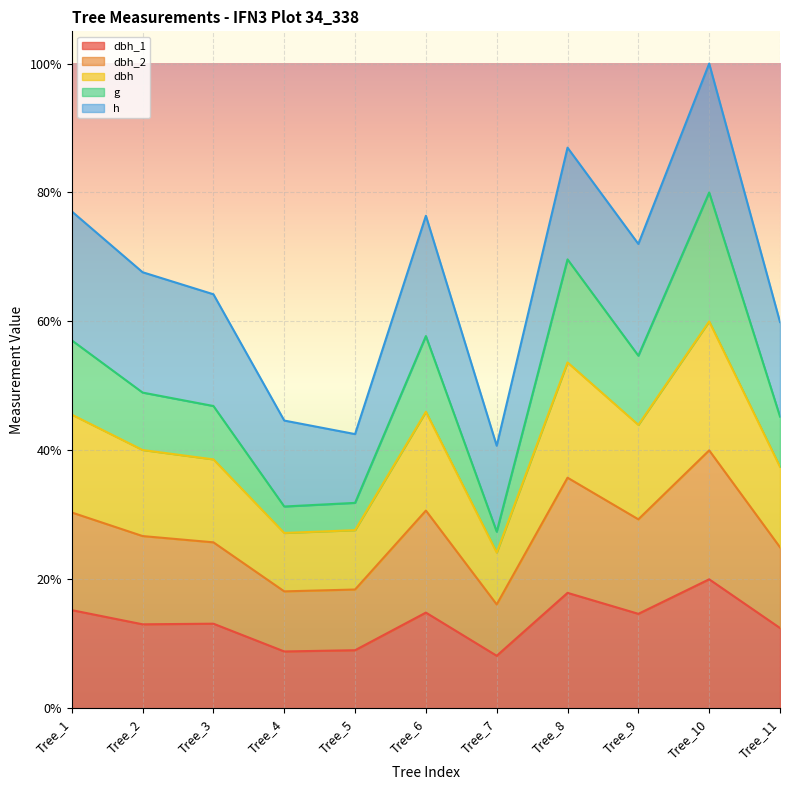

Which label corresponds to the largest value in the chart?

Tree_10